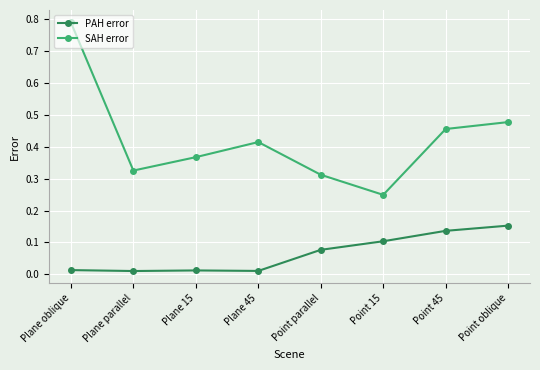

Which series has the widest spread of values?

SAH error